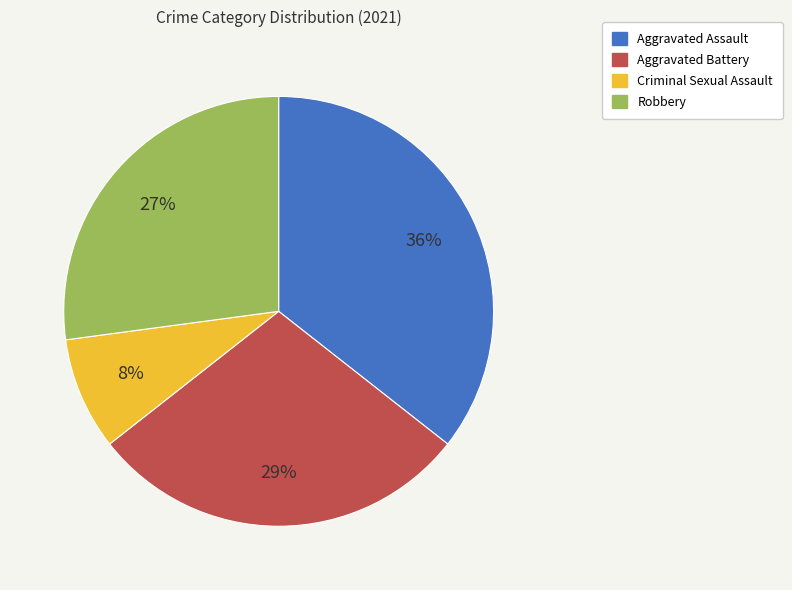

What is the largest slice in the pie chart?

Aggravated Assault